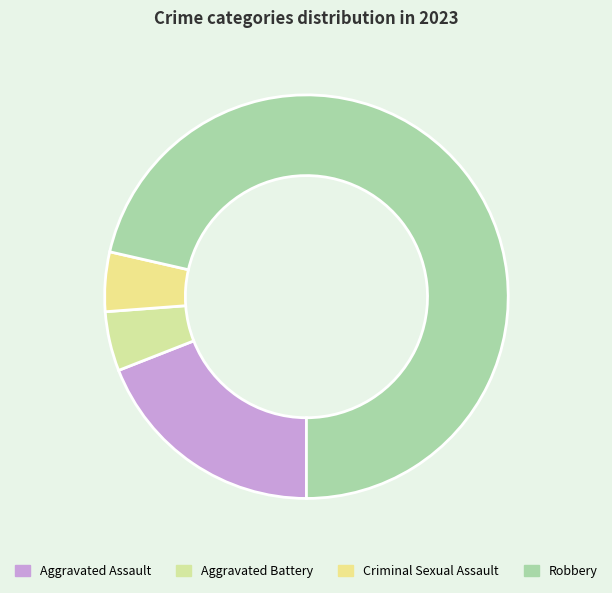

Count the number of slices in the pie.

4